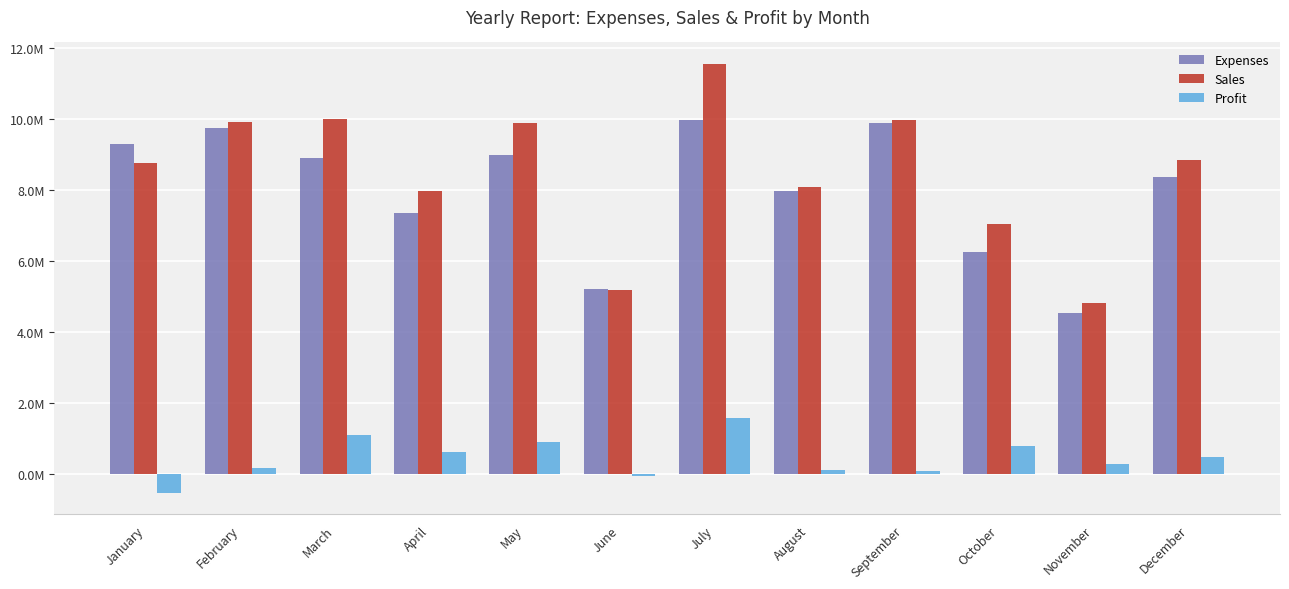

What are all the series names shown in the legend?

Expenses, Sales, Profit